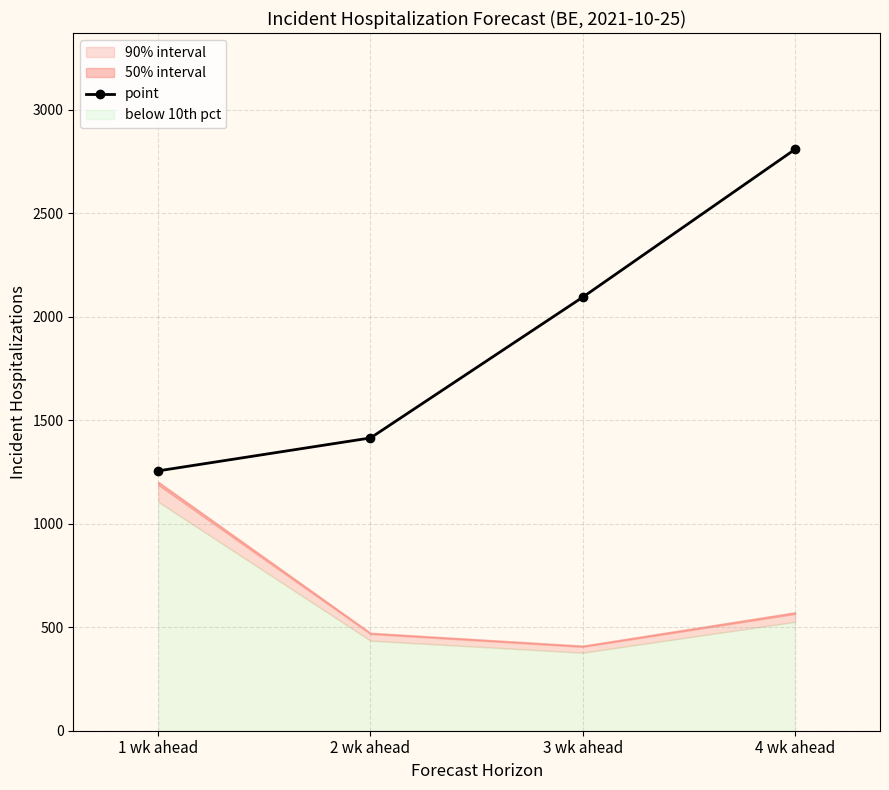

What is the difference between the second highest and minimum values?

839